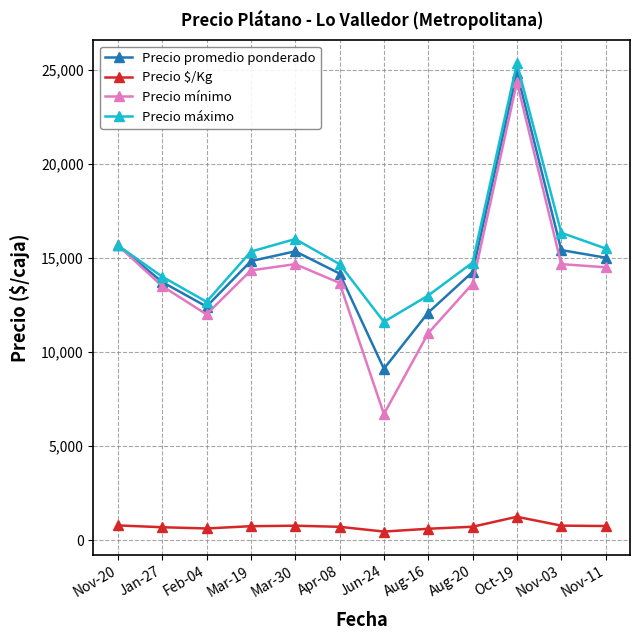

What is the difference between the highest and lowest values at Nov-20?

14883.3